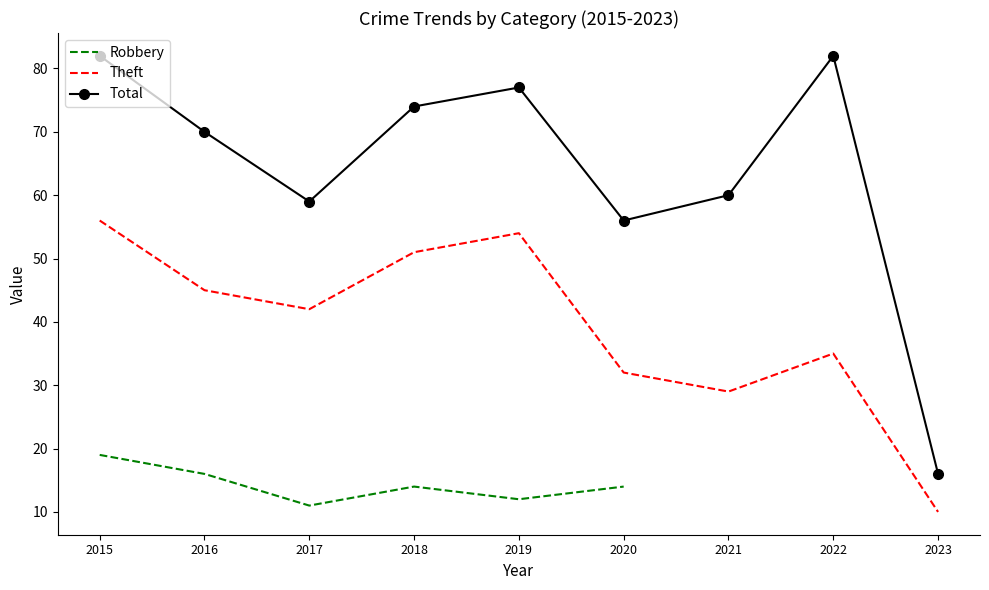

True or false: Theft and Total cross at least once.

False